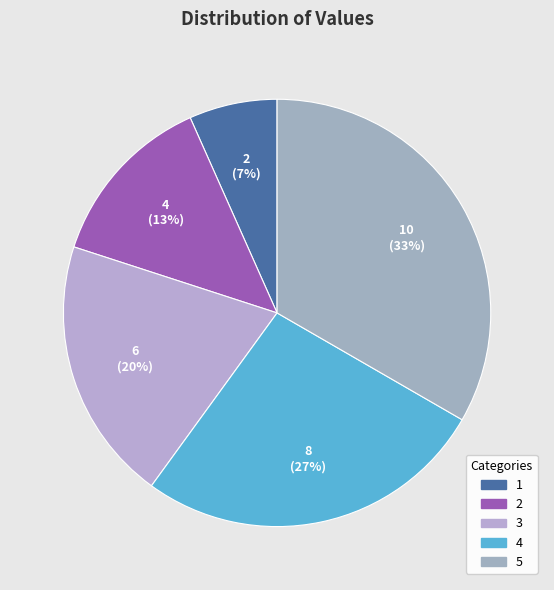

What is the smallest slice in the pie chart?

1